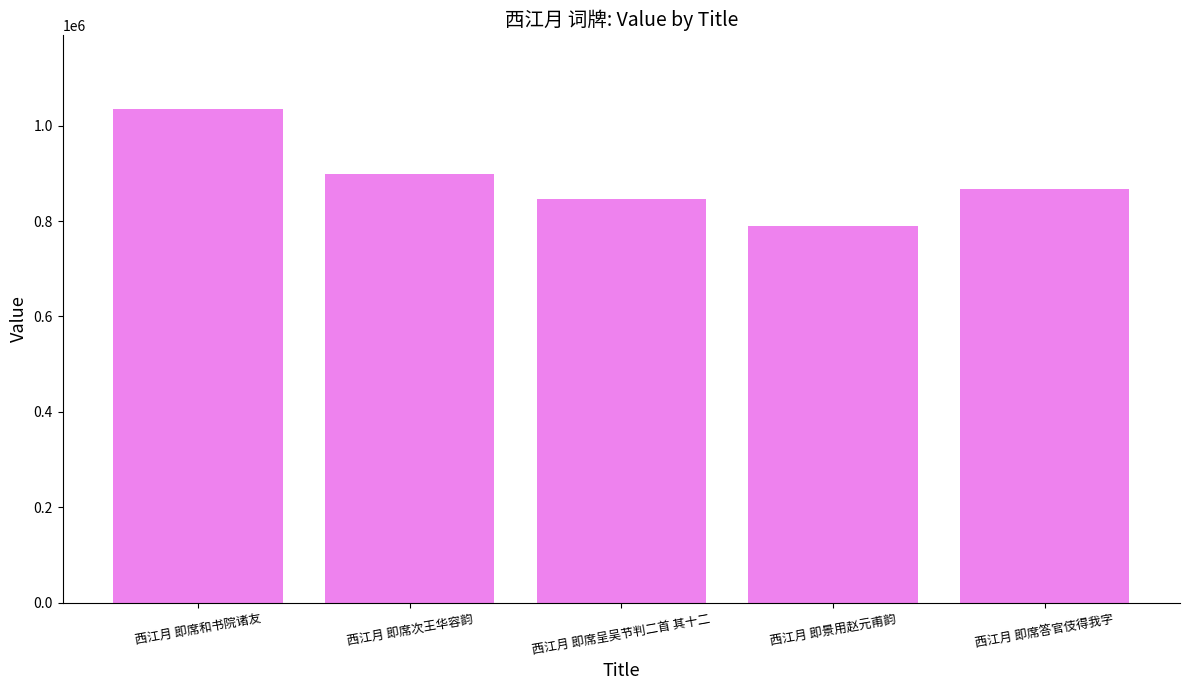

Is it true that the value at 西江月 即席次王华容韵 is 898752?

True